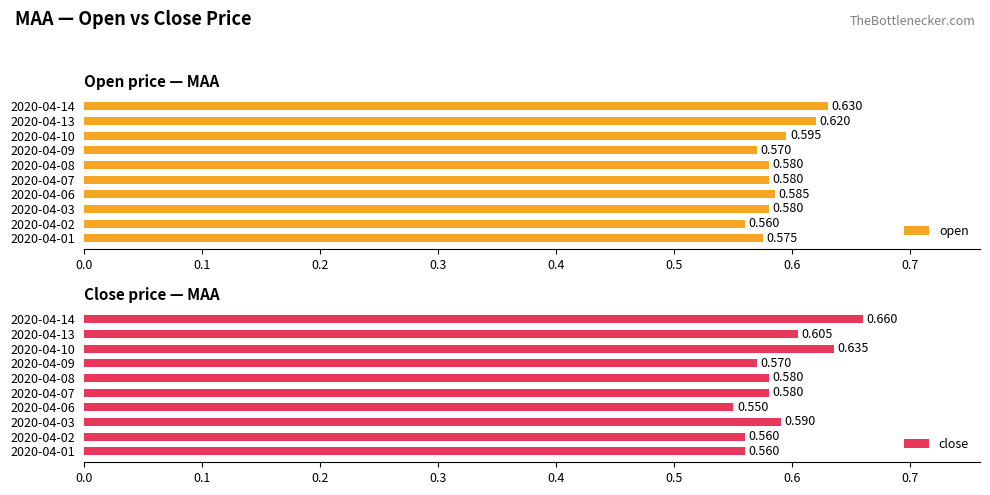

The open series shows 0.4 at 2020-04-13. True or false?

False